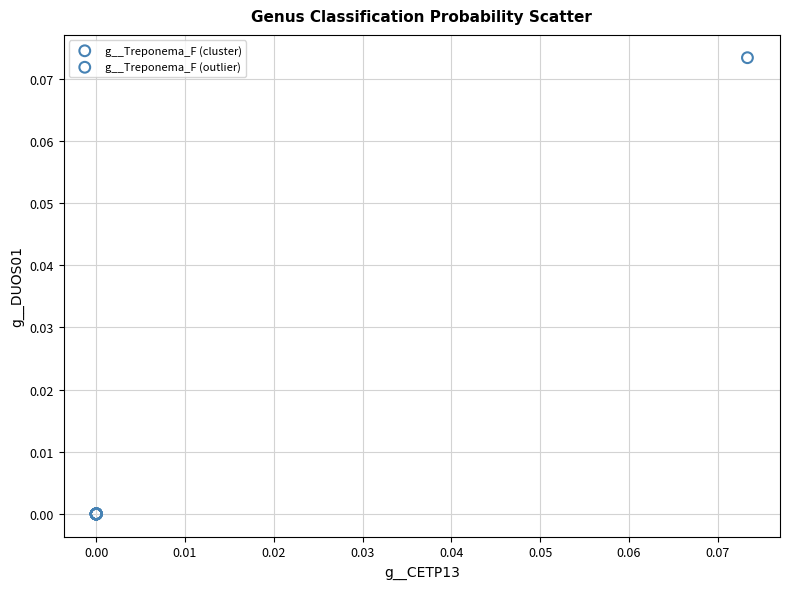

Which series reaches the minimum Y coordinate?

g__Treponema_F (cluster)